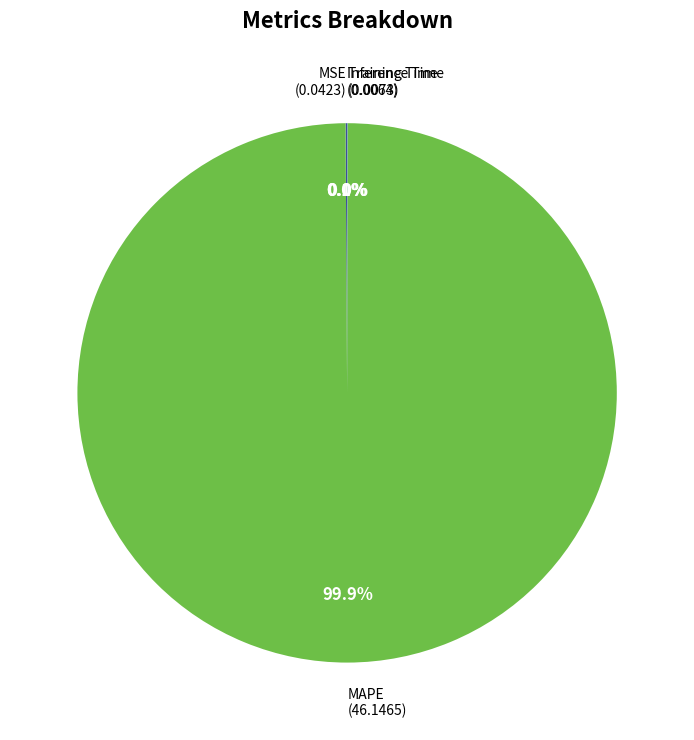

Is there any slice that represents more than half of the pie?

Yes